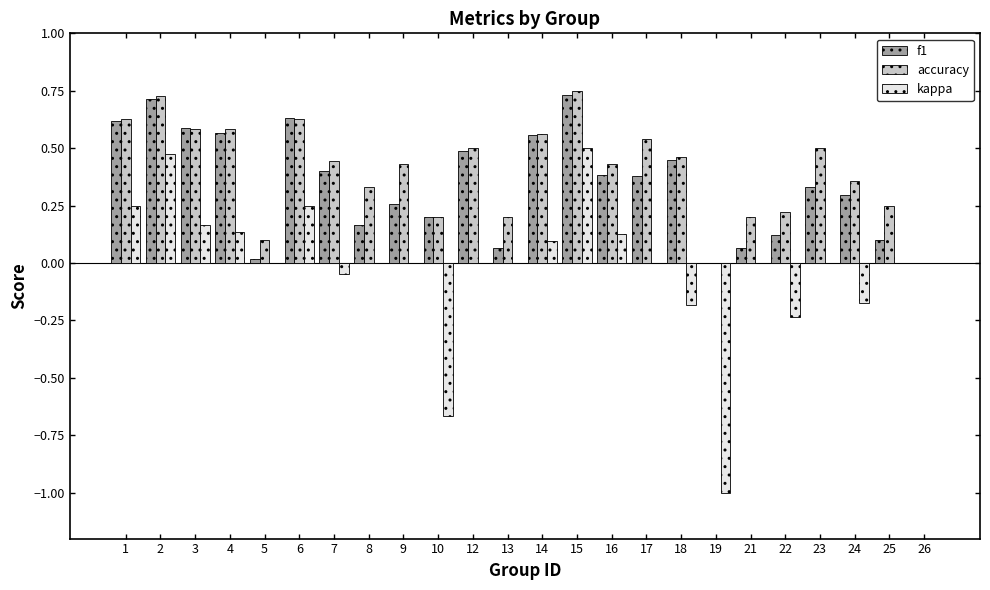

Which series has the largest total across all categories?

accuracy